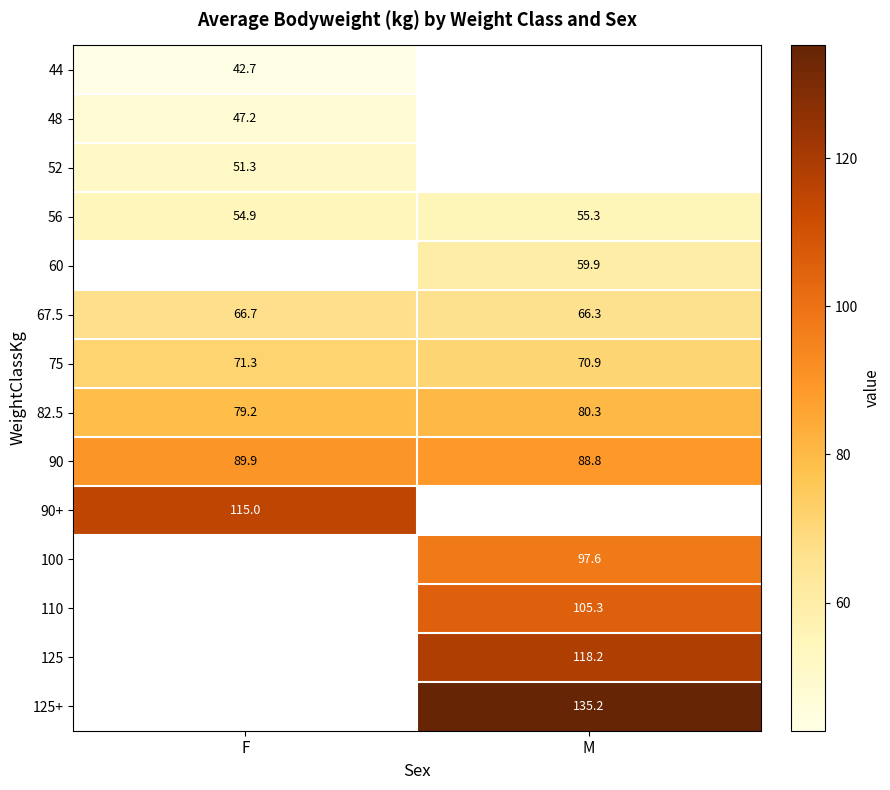

At which label does 82.5 first exceed 80?

M